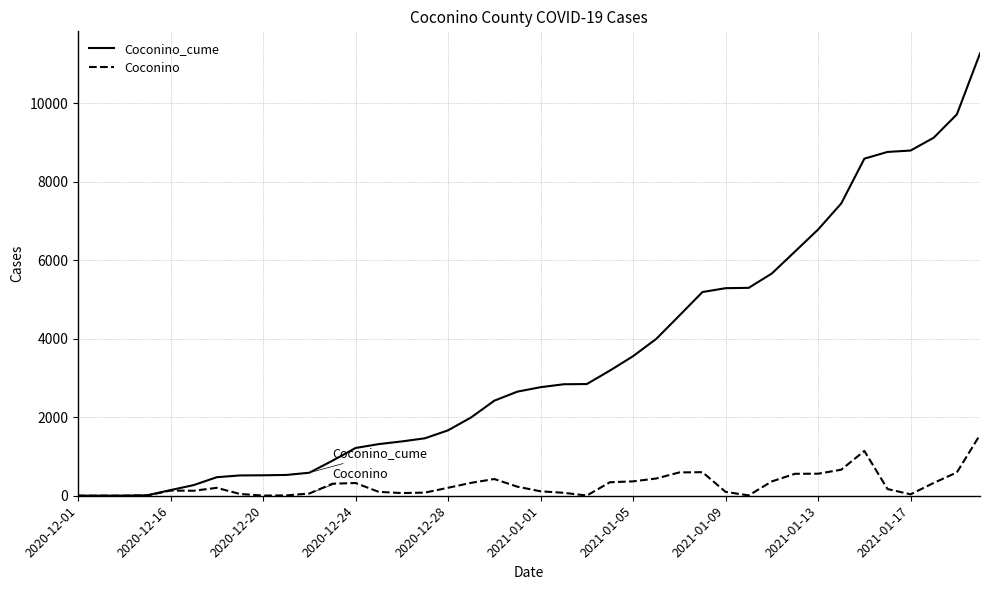

What are all the series names shown in the legend?

Coconino_cume, Coconino